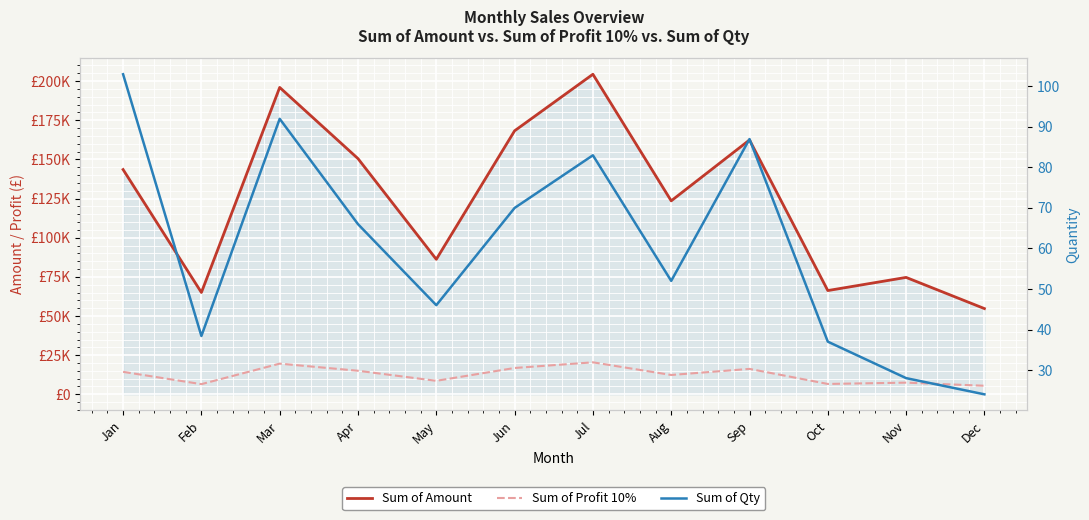

True or false: Sum of Profit 10% and Sum of Qty cross at least once.

False